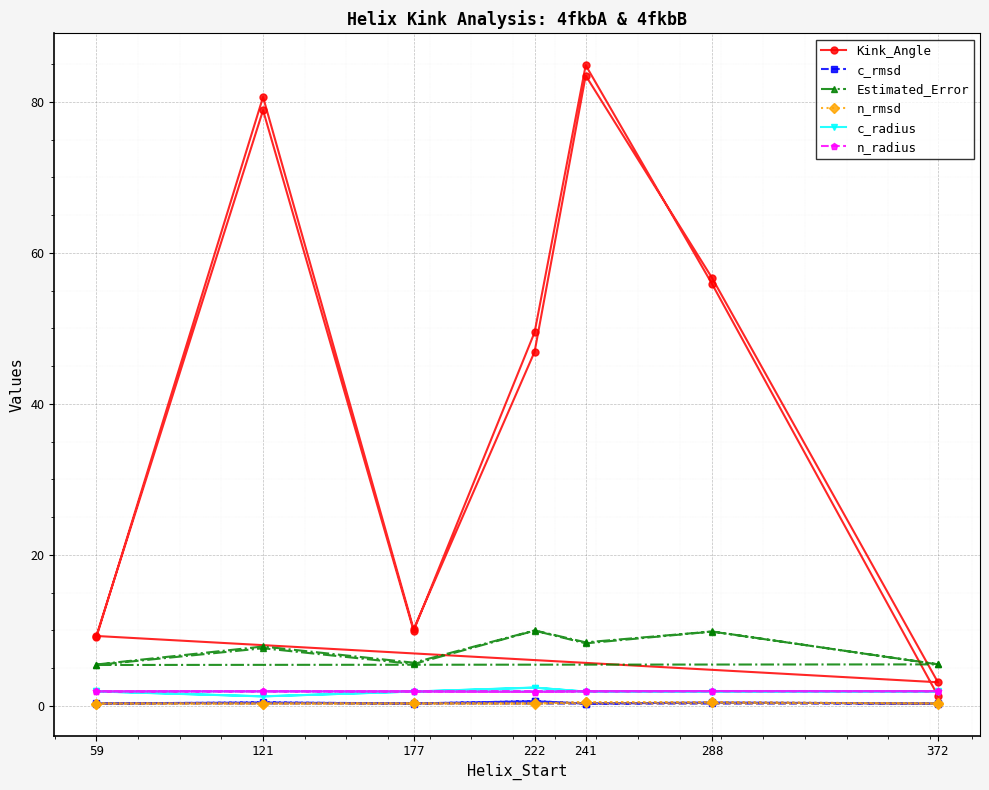

What is the average value of the Kink_Angle series?

41.4